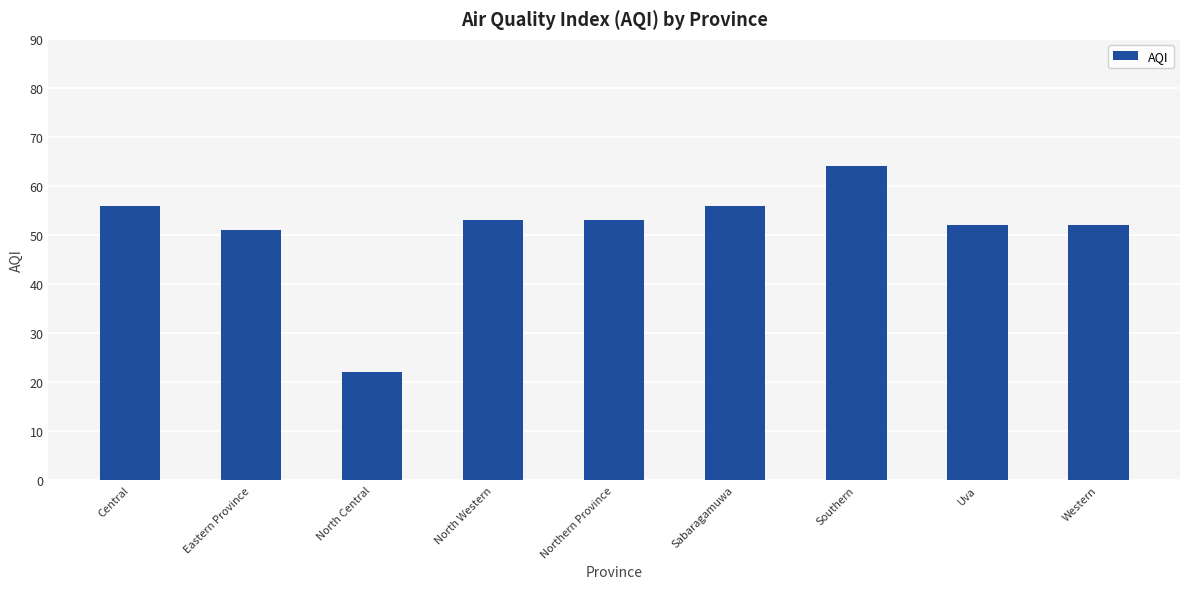

Which has a higher value, Central or Northern Province?

Central